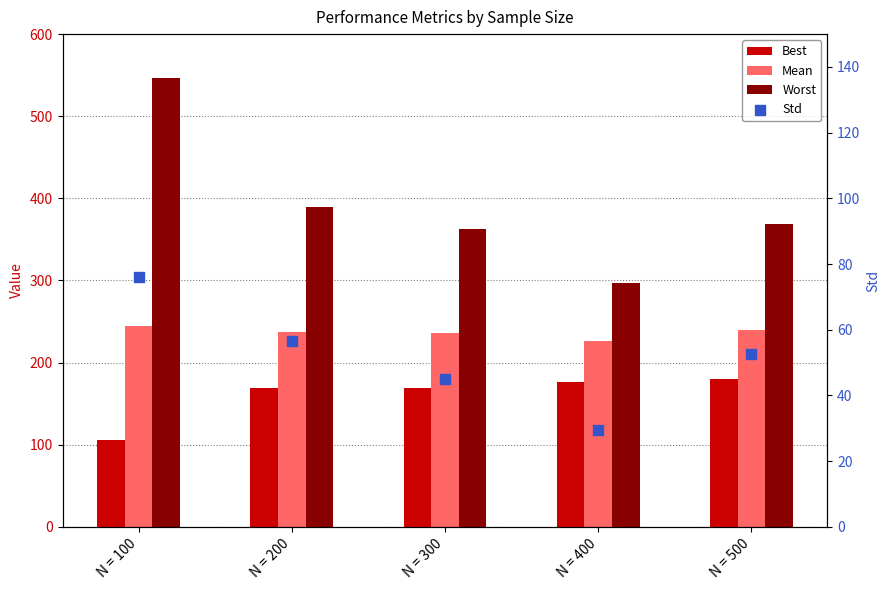

Which series reaches the minimum Y coordinate?

Std